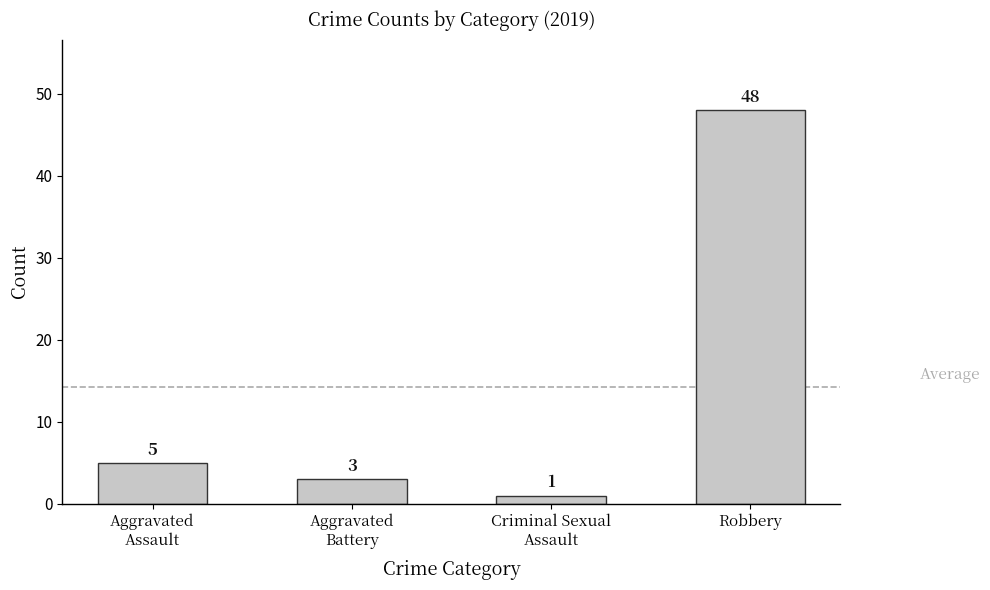

At which category does the chart reach its peak across all series?

Robbery